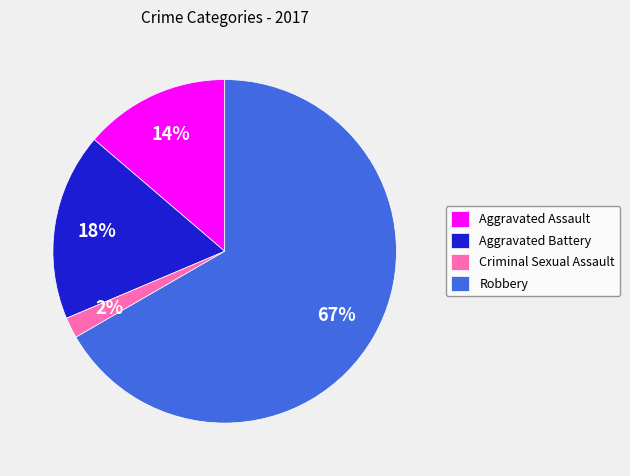

Which has a higher value, Robbery or Criminal Sexual Assault?

Robbery